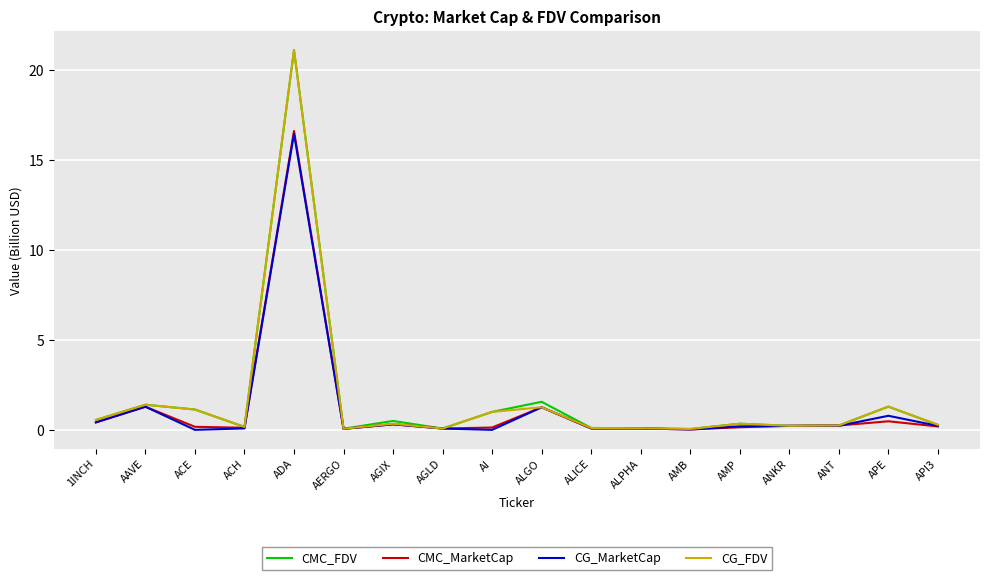

Which series has the largest range (max minus min)?

CMC_FDV